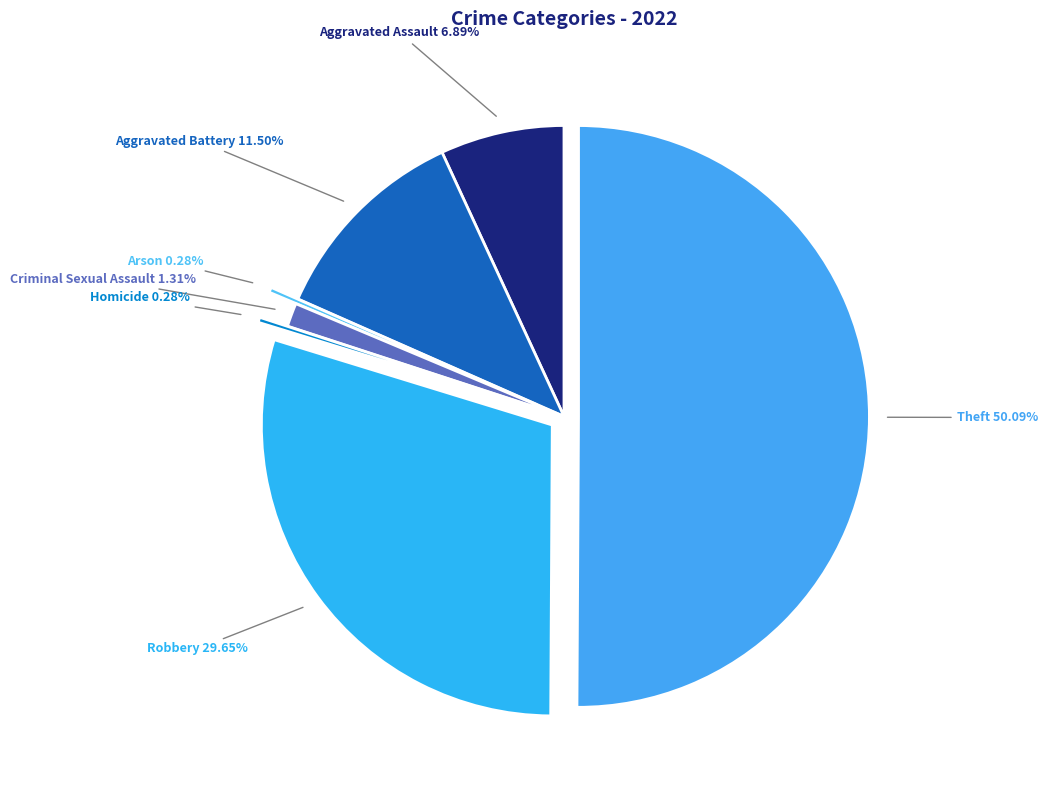

To the nearest percent, what portion does Robbery represent?

30%